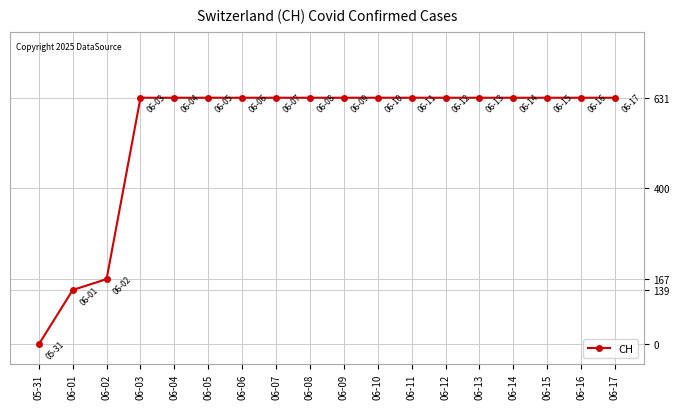

Reading right to left, extract all data points from this chart.

631	631	631	631	631	631	631	631	631	631	631	631	631	631	631	167	139	0